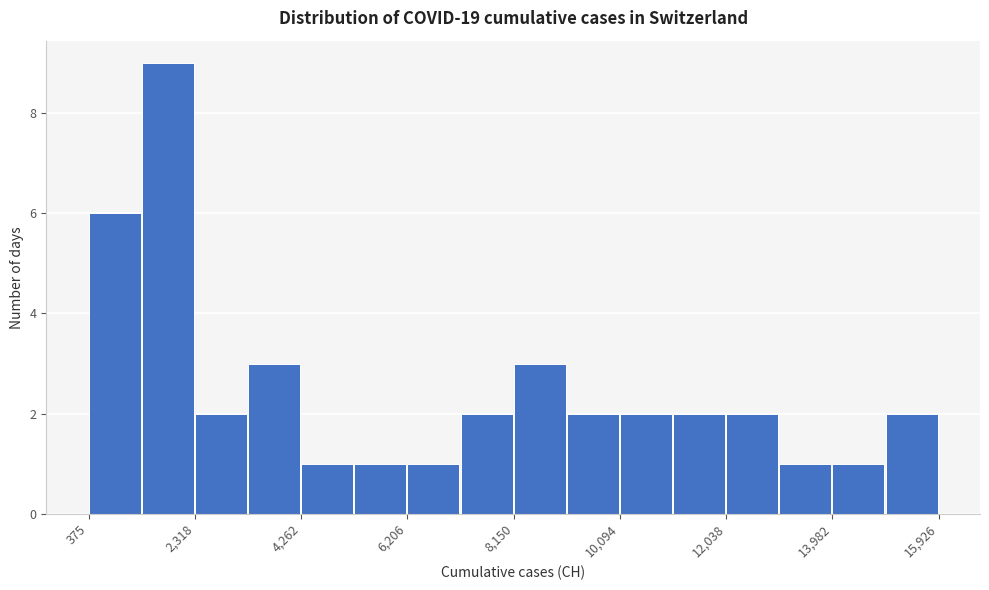

Reading left to right, transcribe this chart: for each bar, give the range it covers on the x-axis and its height. Neither the bar edges nor the heights are printed on the chart, so give them approximately, as read against the axes.

400 to 1400: 6
1400 to 2400: 9
2400 to 3200: 2
3200 to 4200: 3
4200 to 5200: 1
5200 to 6200: 1
6200 to 7200: 1
7200 to 8200: 2
8200 to 9200: 3
9200 to 10000: 2
10000 to 11000: 2
11000 to 12000: 2
12000 to 13000: 2
13000 to 14000: 1
14000 to 15000: 1
15000 to 16000: 2